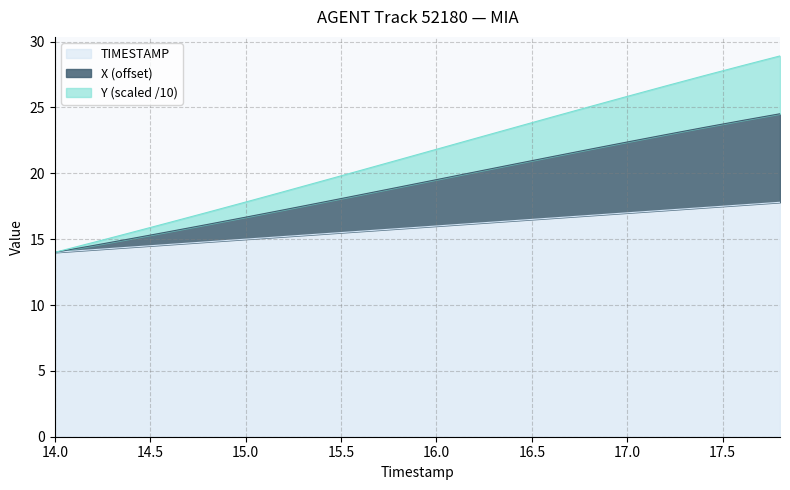

What is the total value across all series at 16.0?

21.8